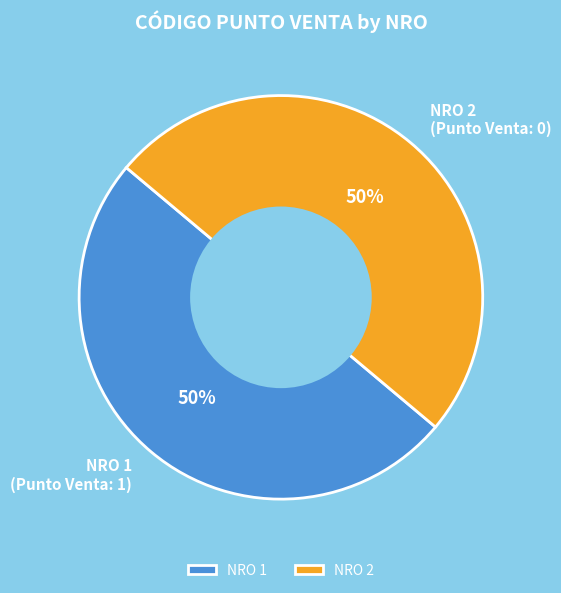

True or false: NRO 1 (Punto Venta: 1) accounts for 50% of the total.

True